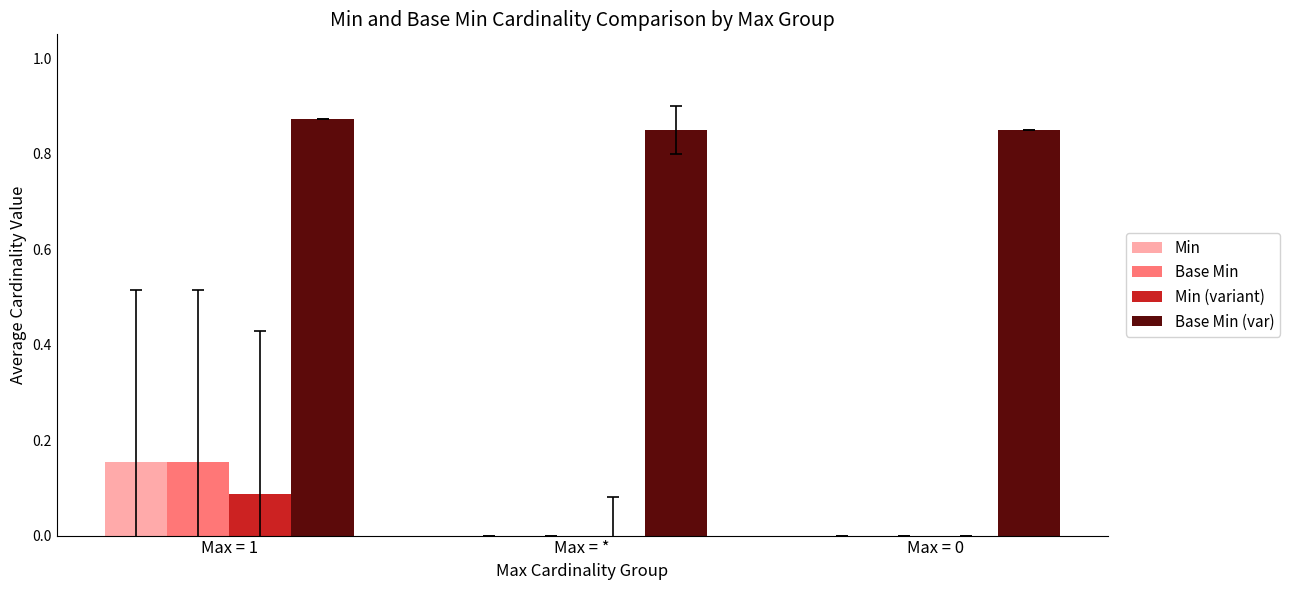

How many series are shown in this chart?

4